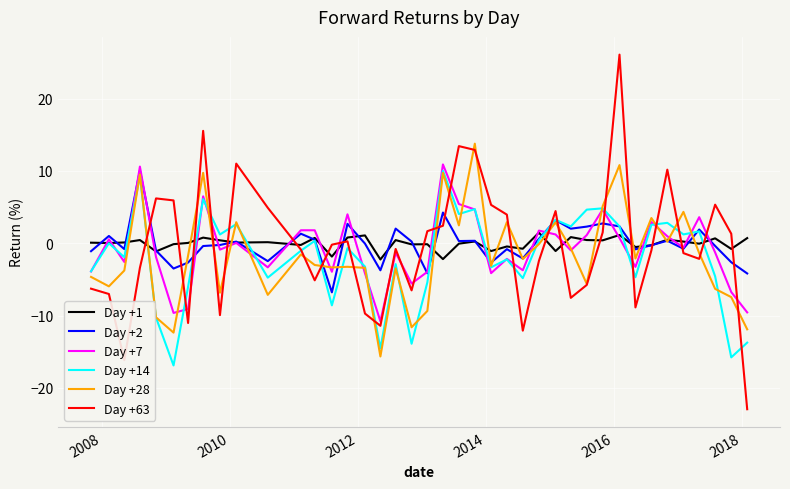

What is the minimum value shown in the chart?

-23.0